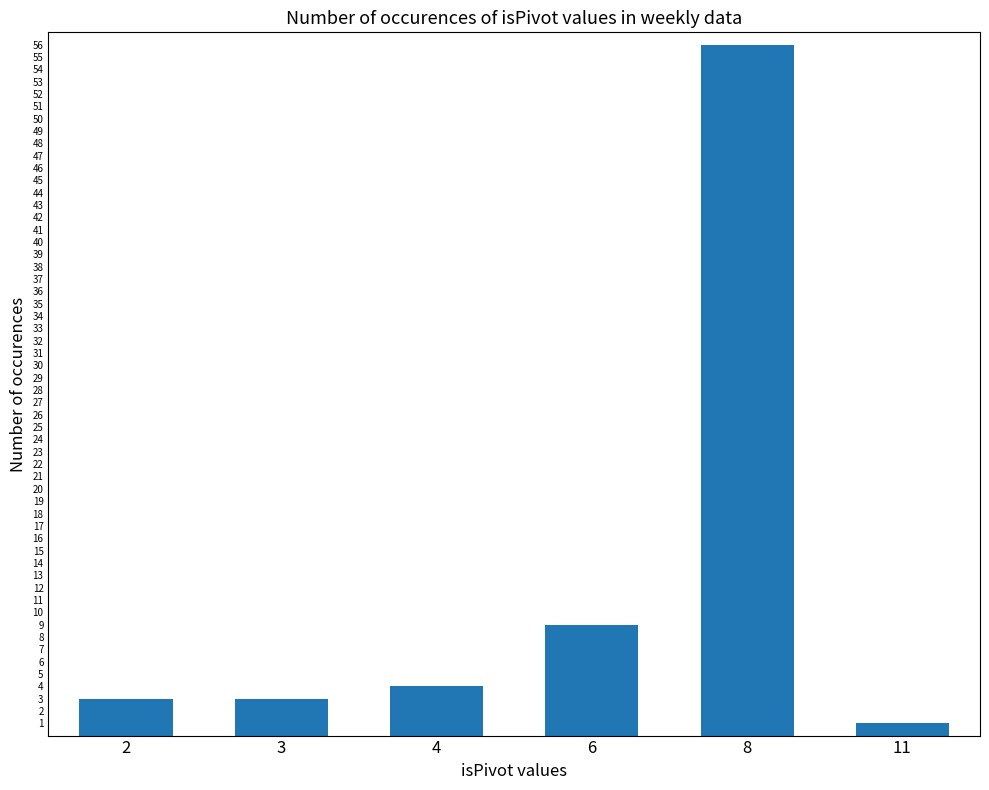

The chart shows a value of 9 at 6. True or false?

True